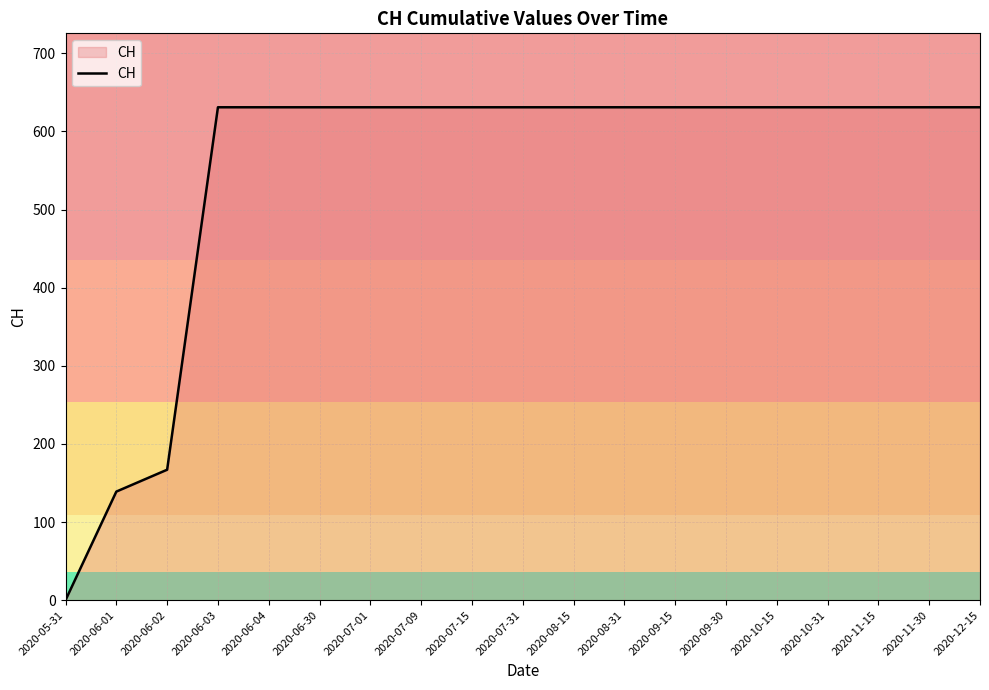

What is the ratio of the value at 2020-09-15 to the value at 2020-10-31?

1.0